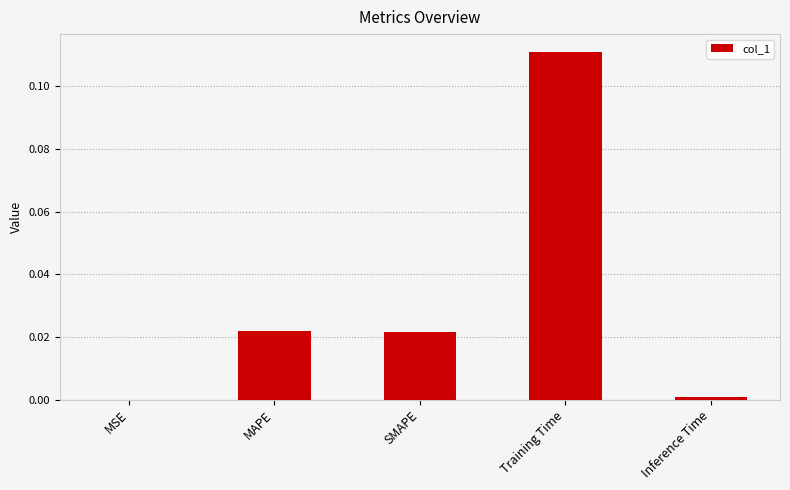

Which category has the highest value across all series?

Training Time